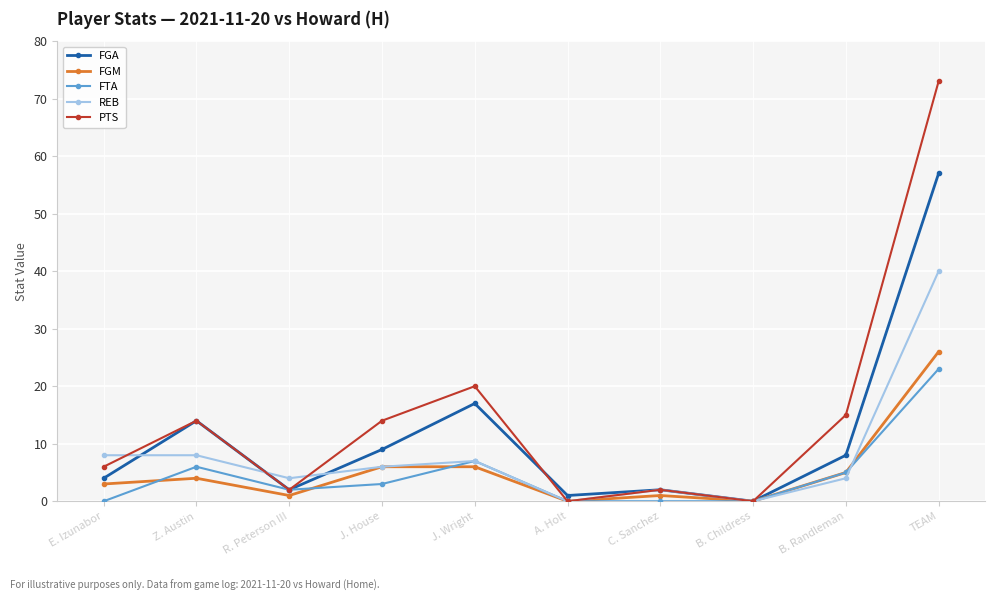

At which category is the sum across all series the highest?

TEAM